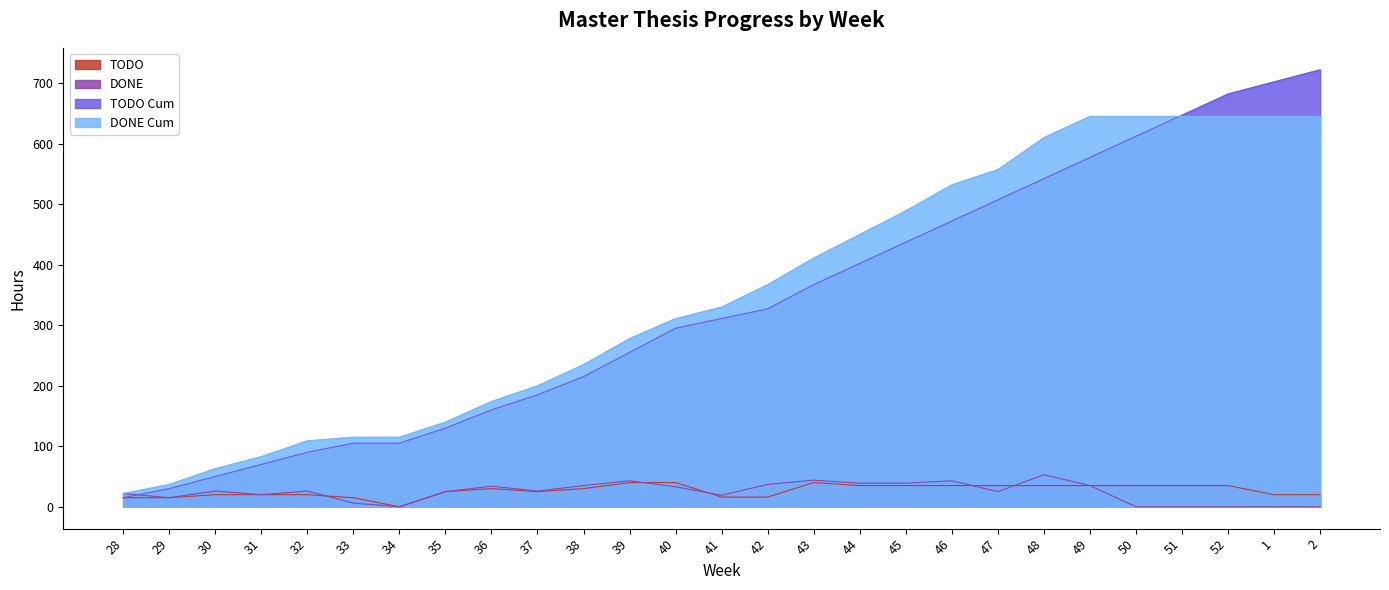

Reading left to right, list all the values displayed in this chart.

TODO: 15	15	20	20	20	15	0	25	30	25	30	40	40	16	16	40	35	35	35	35	35	35	35	35	35	20	20
DONE: 22	15	26	20	26	6	0	25	34	26	35	43	33	19	37	44	39	39	43	25	53	35	0	0	0	0	0
TODO Cum: 15	30	50	70	90	105	105	130	160	185	215	255	295	311	327	367	402	437	472	507	542	577	612	647	682	702	722
DONE Cum: 22	37	63	83	109	115	115	140	174	200	235	278	311	330	367	411	450	489	532	557	610	645	645	645	645	645	645